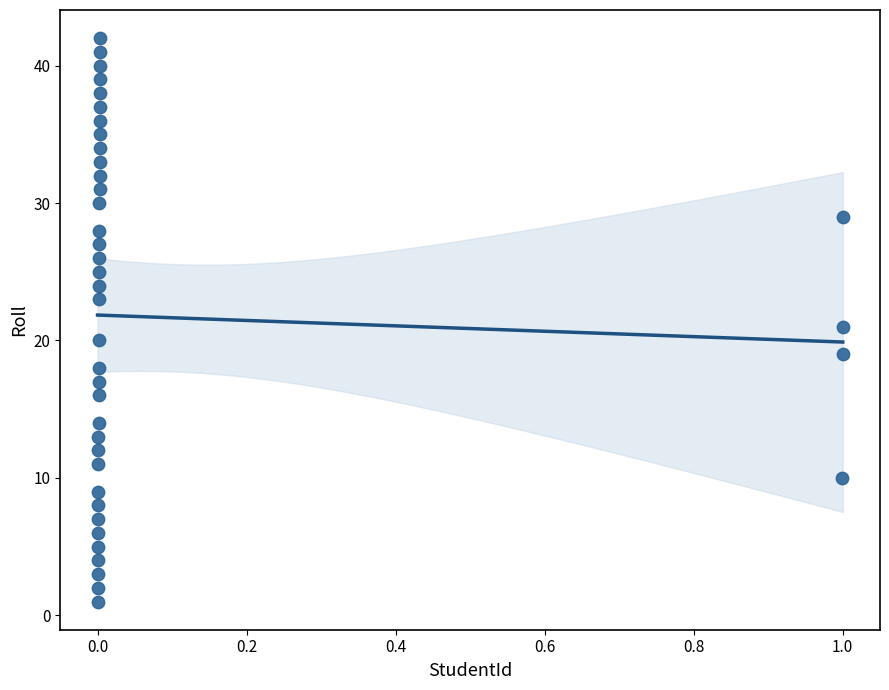

What is the range of Y values (max minus min)?

41